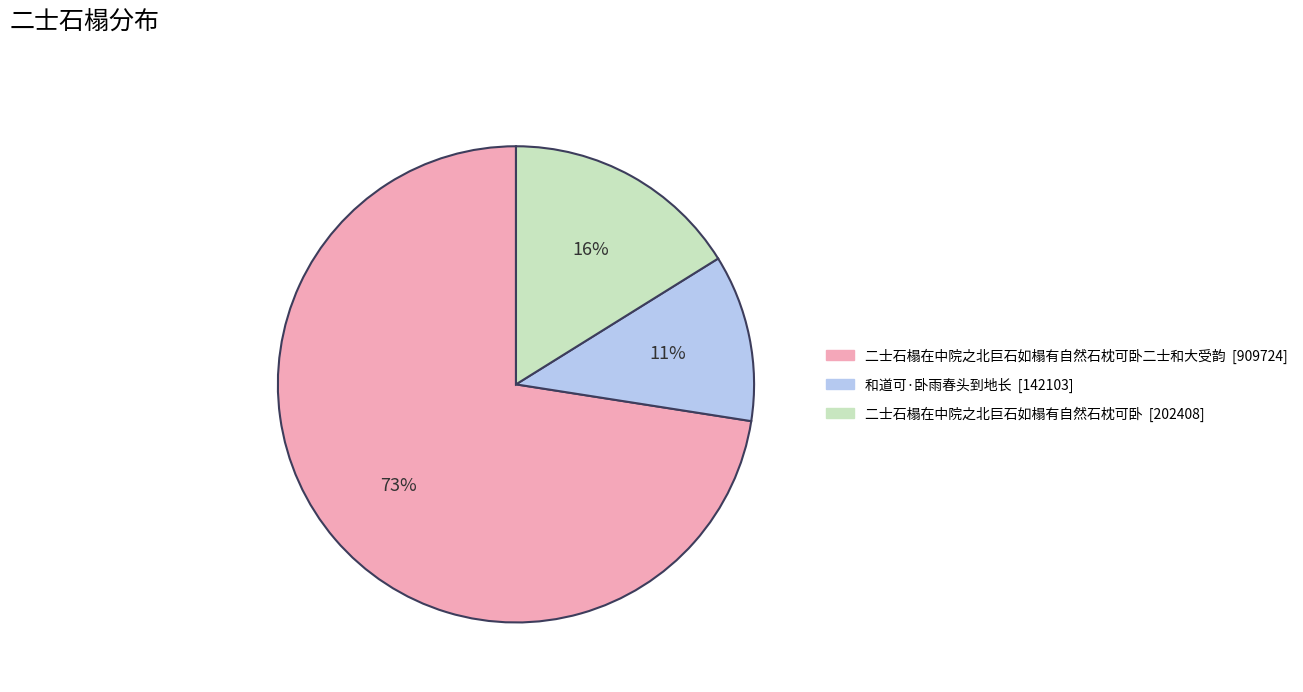

Does any single category account for the majority?

Yes